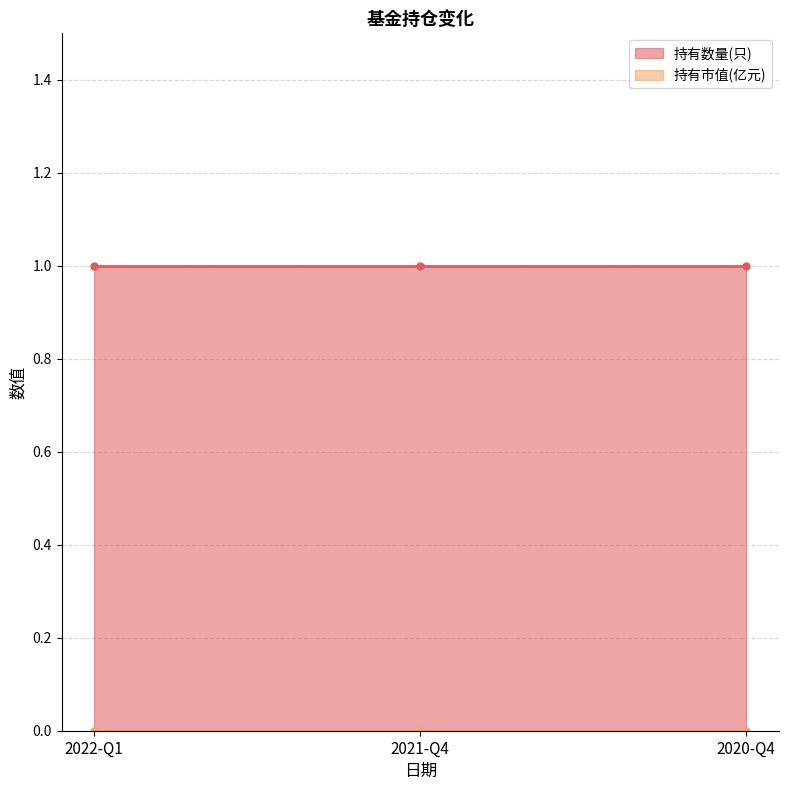

What position from the right is 2022-Q1?

3